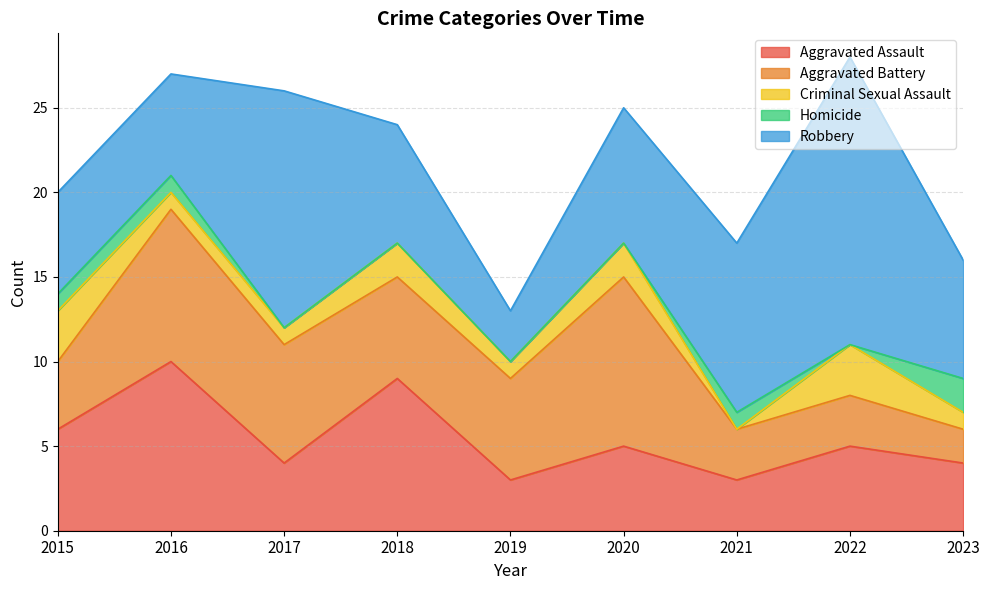

What is the sum of the Aggravated Assault values at 2022 and 2015?

11